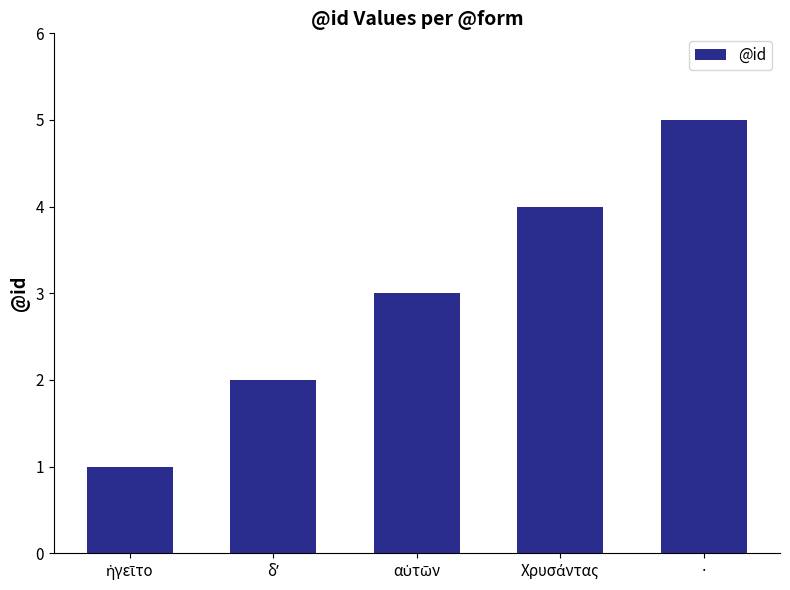

True or false: the data shows 5 at ·.

True